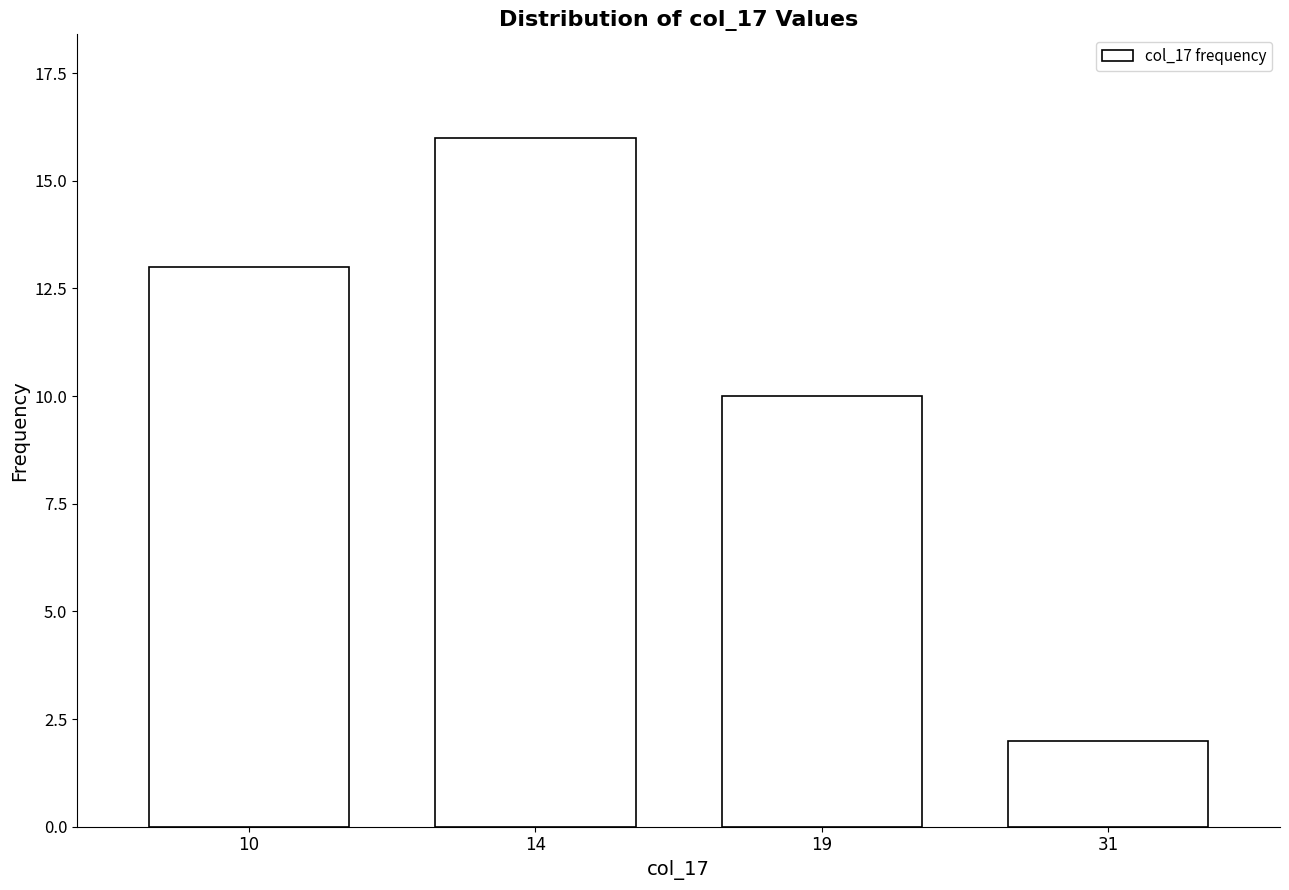

Reading left to right, extract all data points from this chart.

13	16	10	2